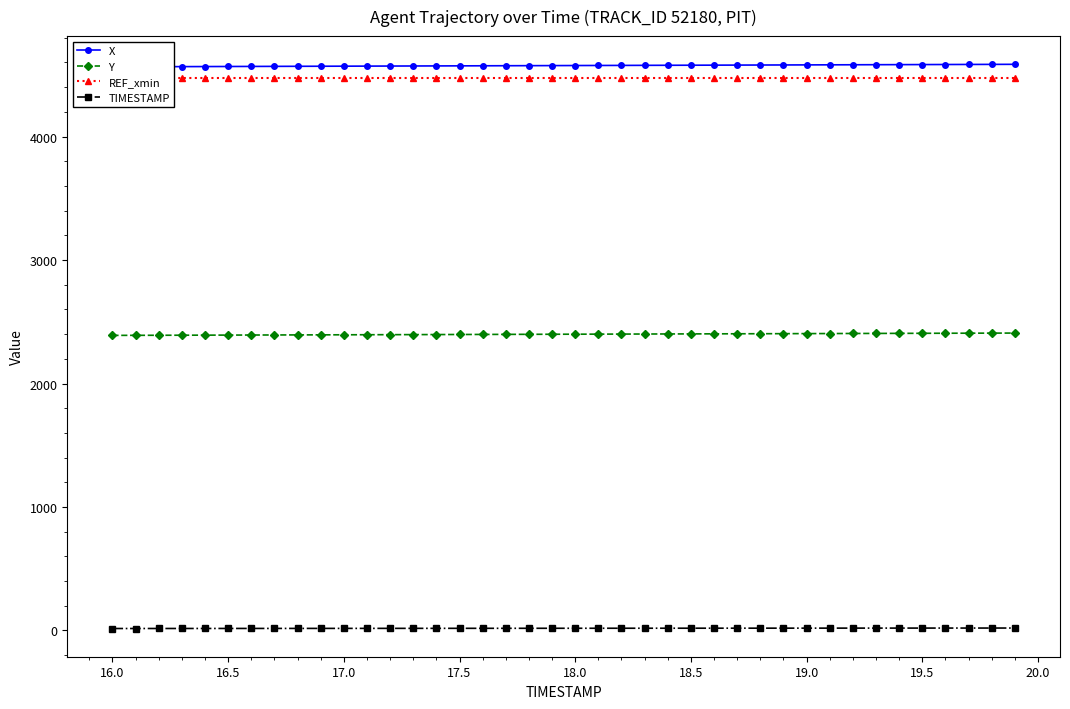

What is the highest value of the Y series?

2408.5